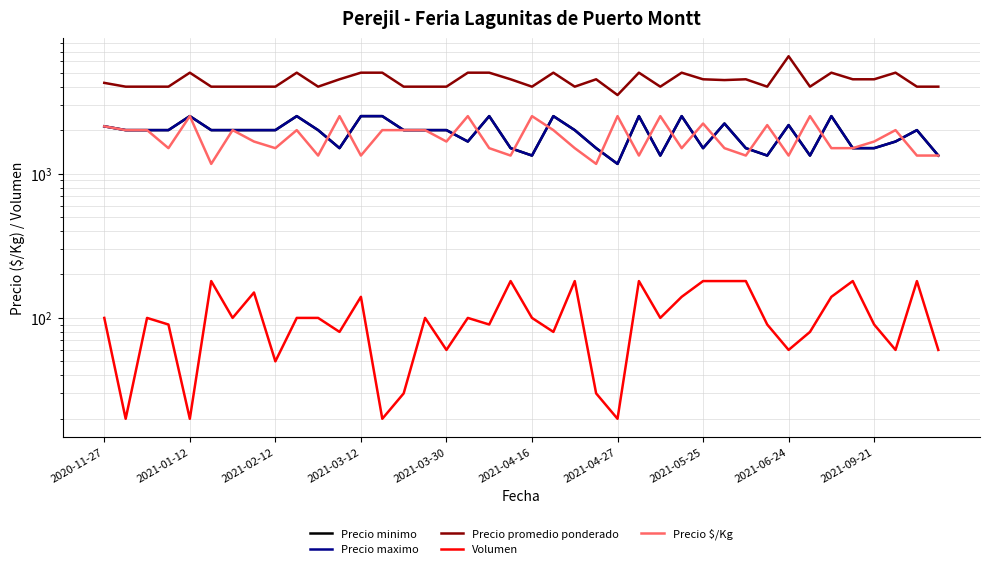

Where does the Precio maximo series first go above 2000?

2020-11-27